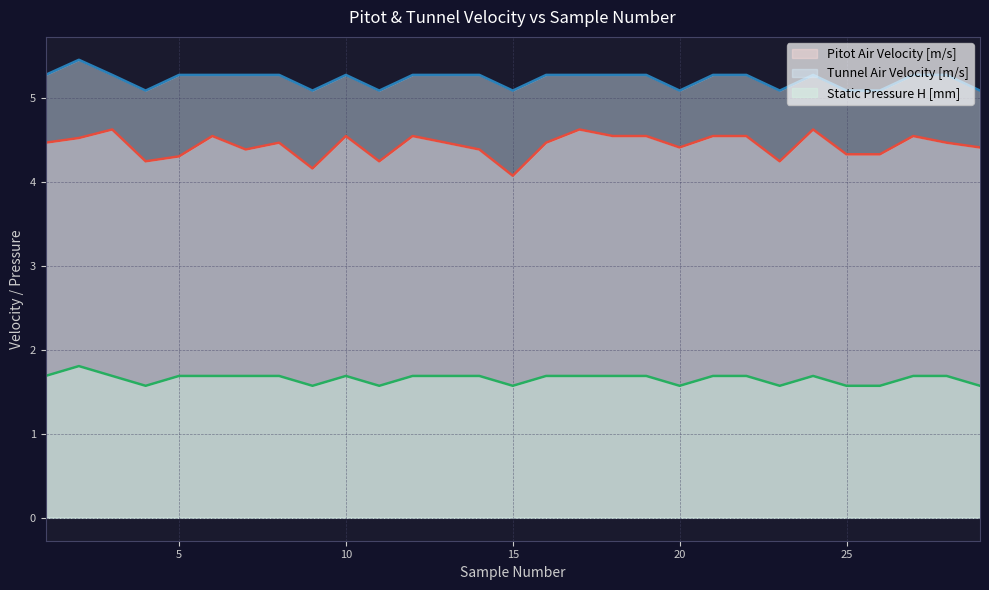

Reading left to right, extract all data points from this chart.

Pitot Air Velocity [m/s]: 1=4.5	2=4.5	3=4.6	4=4.2	5=4.3	6=4.5	7=4.4	8=4.5	9=4.2	10=4.5	11=4.2	12=4.5	13=4.5	14=4.4	15=4.1	16=4.5	17=4.6	18=4.5	19=4.5	20=4.4	21=4.5	22=4.5	23=4.2	24=4.6	25=4.3	26=4.3	27=4.5	28=4.5	29=4.4
Tunnel Air Velocity [m/s]: 1=5.3	2=5.5	3=5.3	4=5.1	5=5.3	6=5.3	7=5.3	8=5.3	9=5.1	10=5.3	11=5.1	12=5.3	13=5.3	14=5.3	15=5.1	16=5.3	17=5.3	18=5.3	19=5.3	20=5.1	21=5.3	22=5.3	23=5.1	24=5.3	25=5.1	26=5.1	27=5.3	28=5.3	29=5.1
Static Pressure H [mm]: 1=1.7	2=1.8	3=1.7	4=1.6	5=1.7	6=1.7	7=1.7	8=1.7	9=1.6	10=1.7	11=1.6	12=1.7	13=1.7	14=1.7	15=1.6	16=1.7	17=1.7	18=1.7	19=1.7	20=1.6	21=1.7	22=1.7	23=1.6	24=1.7	25=1.6	26=1.6	27=1.7	28=1.7	29=1.6